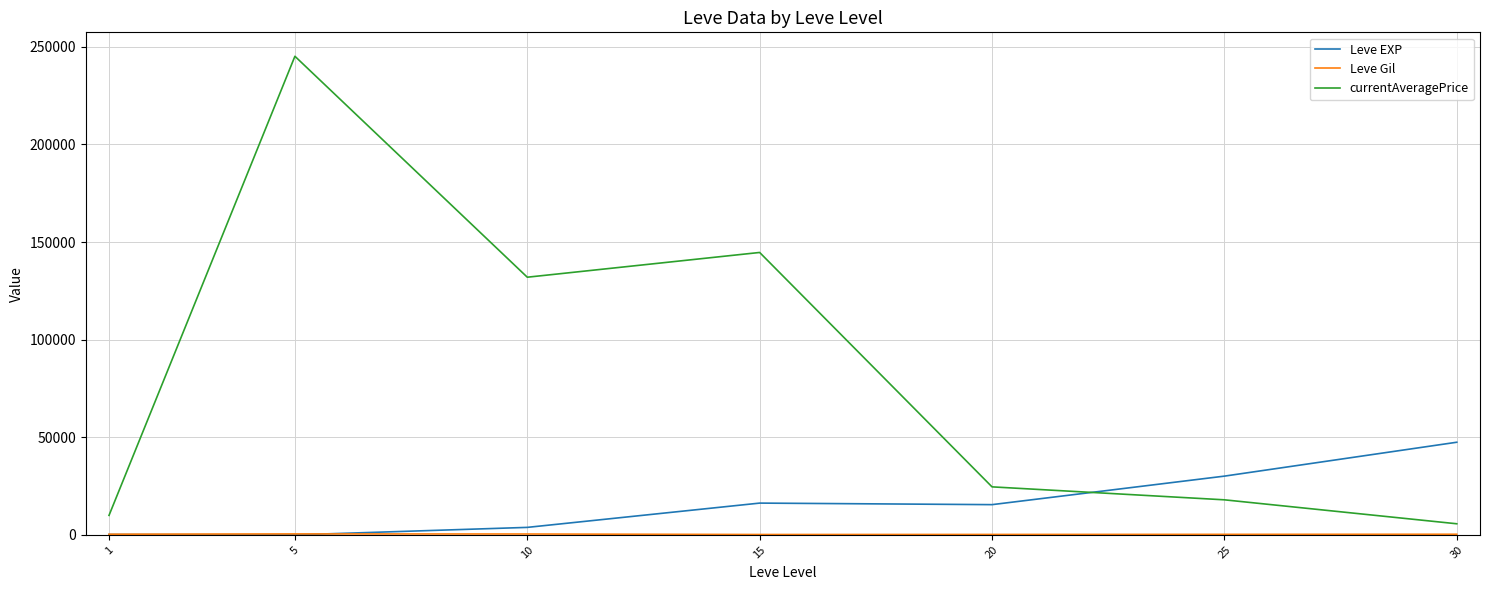

How many intersections are there between currentAveragePrice and Leve EXP?

1